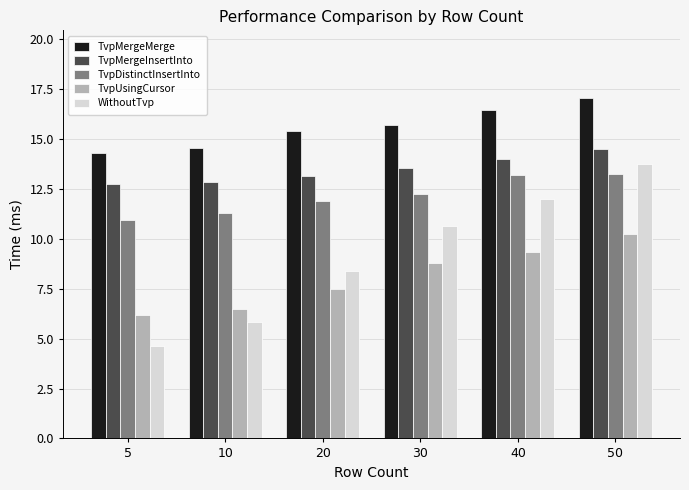

At which category does the chart reach its peak across all series?

50